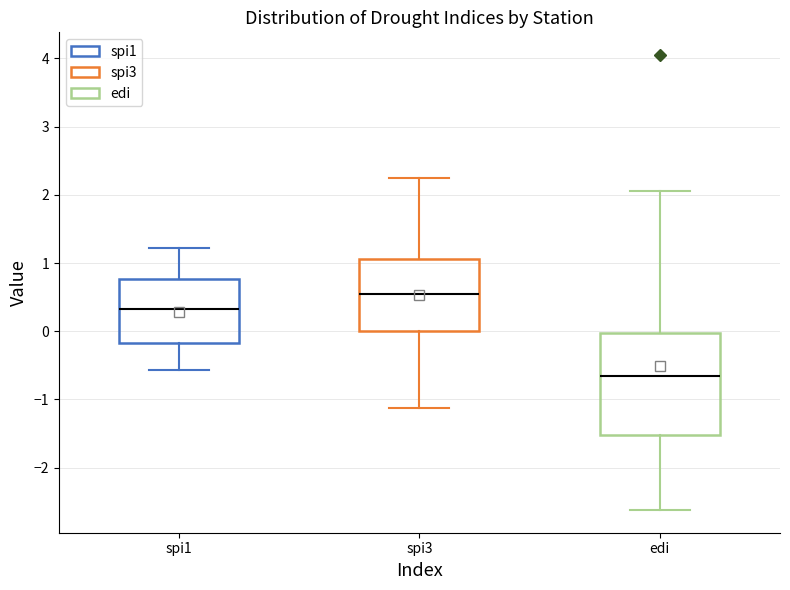

Which box has the highest median line?

spi3